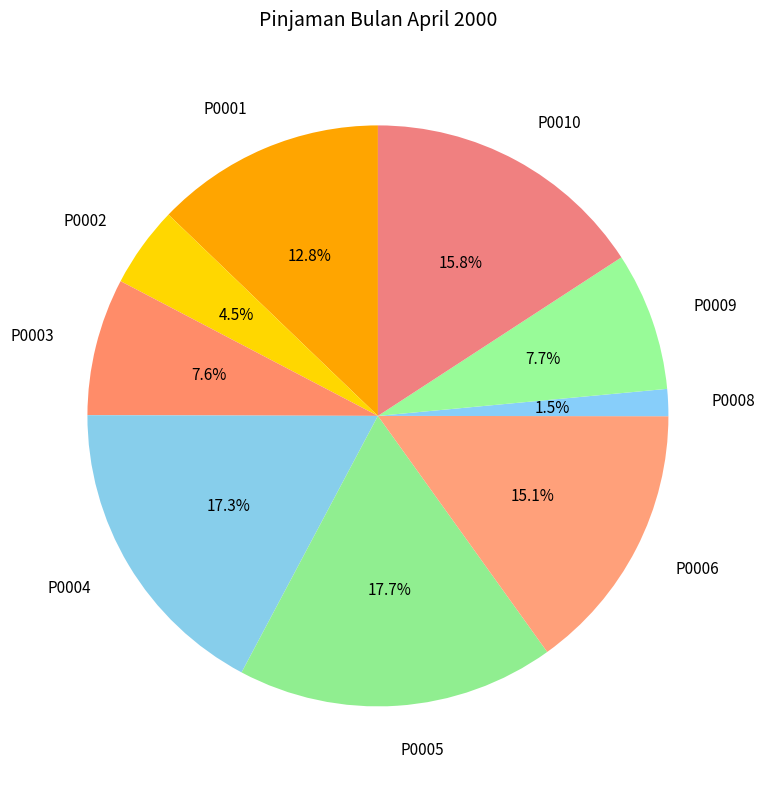

Do P0005 and P0009 together represent more than half of the pie?

No